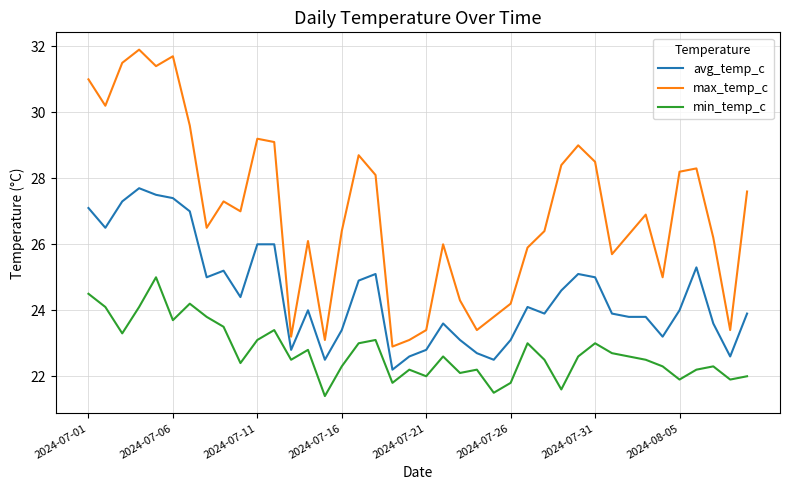

What is the minimum value shown in the chart?

21.4